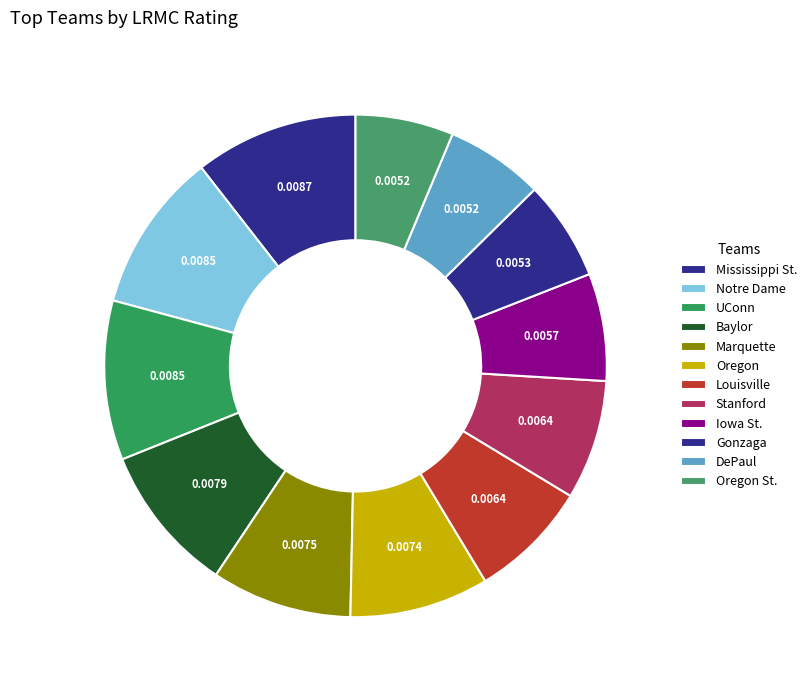

Count the number of slices in the pie.

12